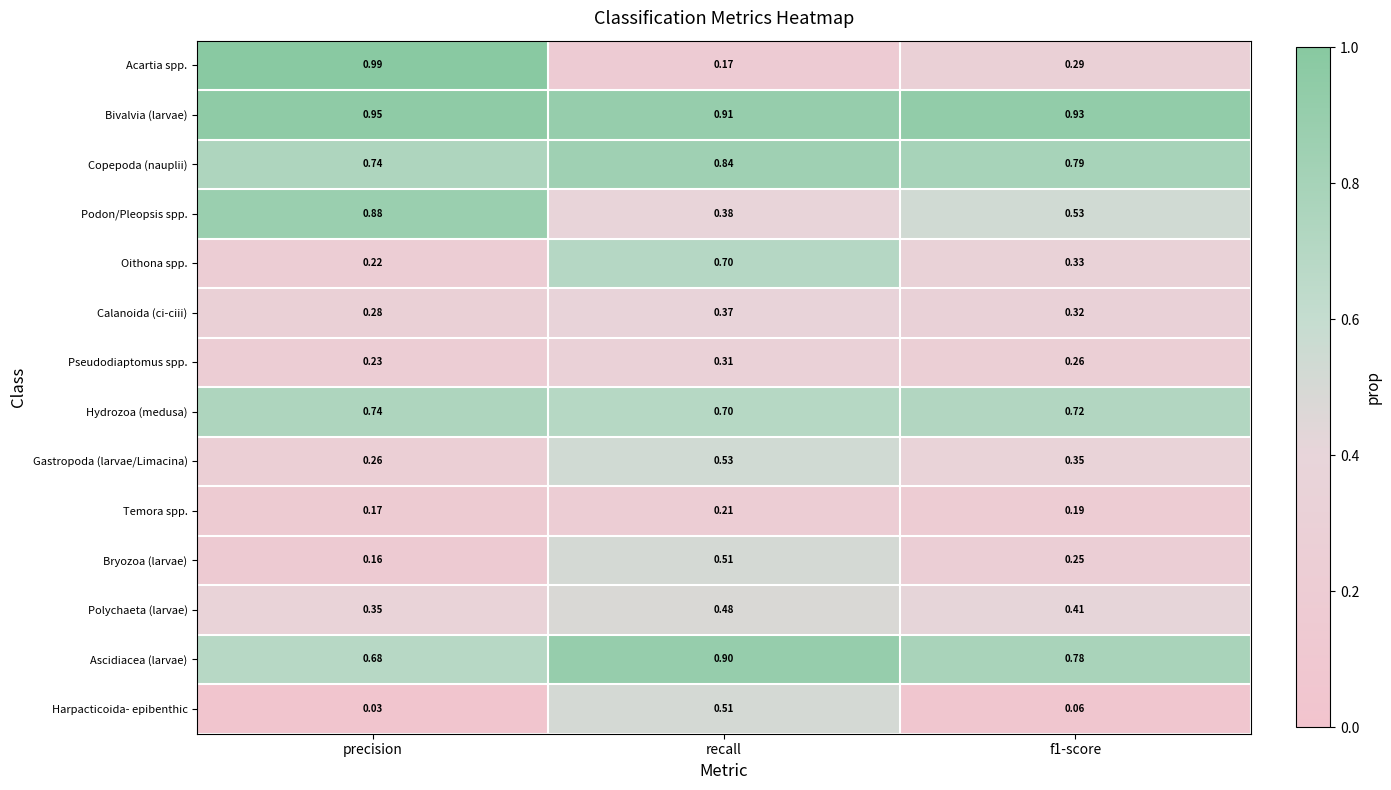

At which label does Bryozoa (larvae) reach its minimum?

precision